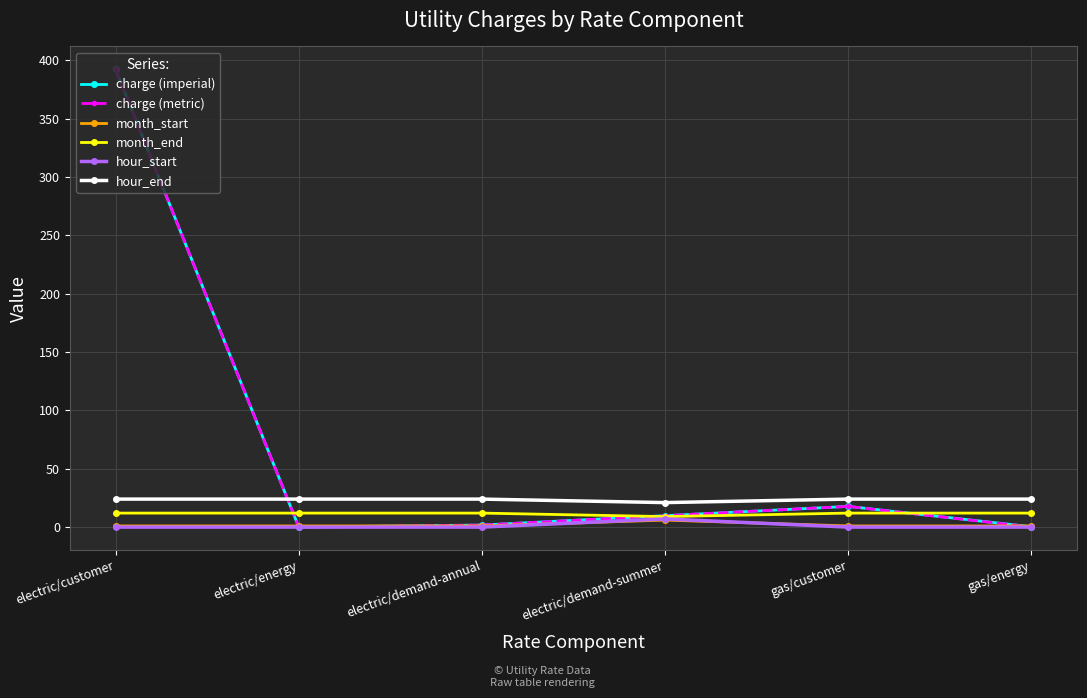

In month_end, how many points are lower than both neighbors (excluding endpoints)?

1